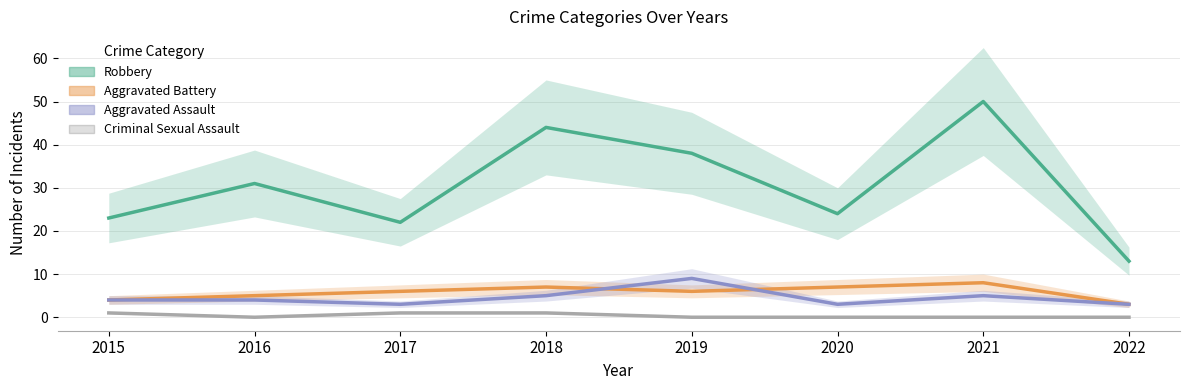

How many data points in Aggravated Battery are less than 6?

3